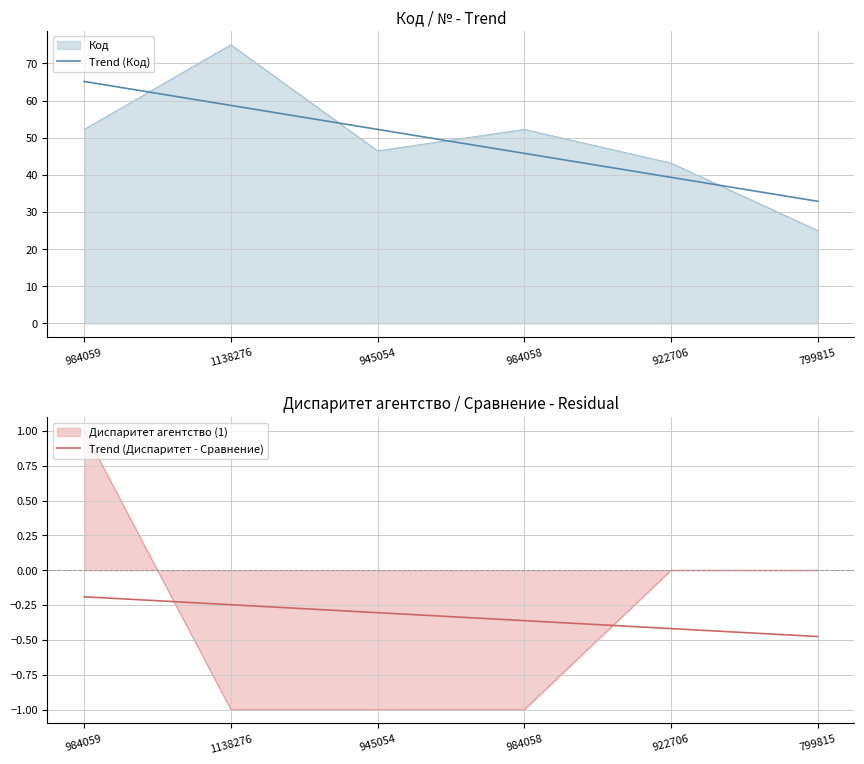

Which series ends up on top after the final intersection of Код and Trend (Код)?

Trend (Код)